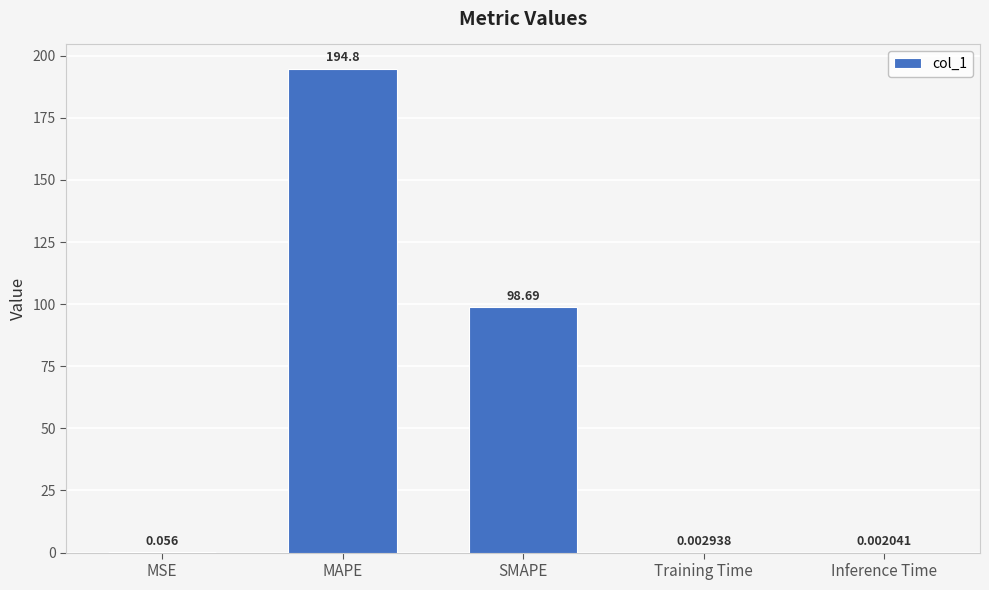

What is the difference between the values at Inference Time and SMAPE?

98.7